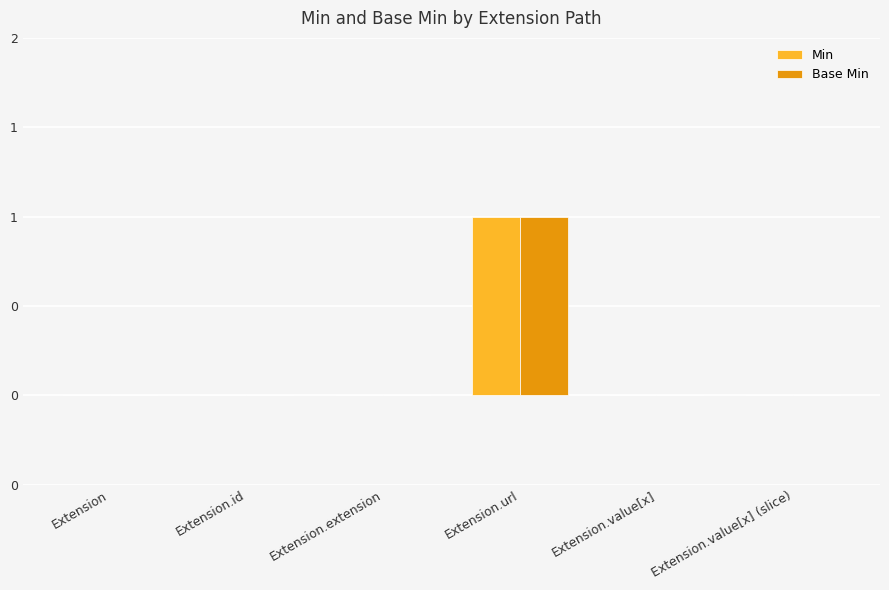

What is the label of the 3rd bar from the left?

Extension.extension